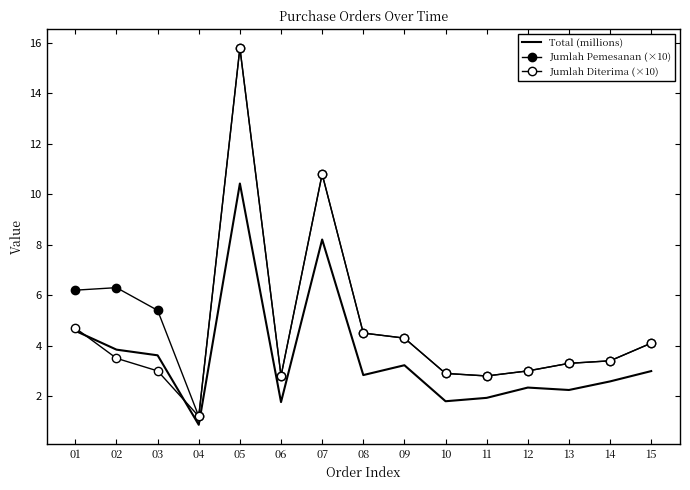

List the labels in order of Jumlah Pemesanan (×10) value, largest first.

05, 07, 02, 01, 03, 08, 09, 15, 14, 13, 12, 10, 06, 11, 04